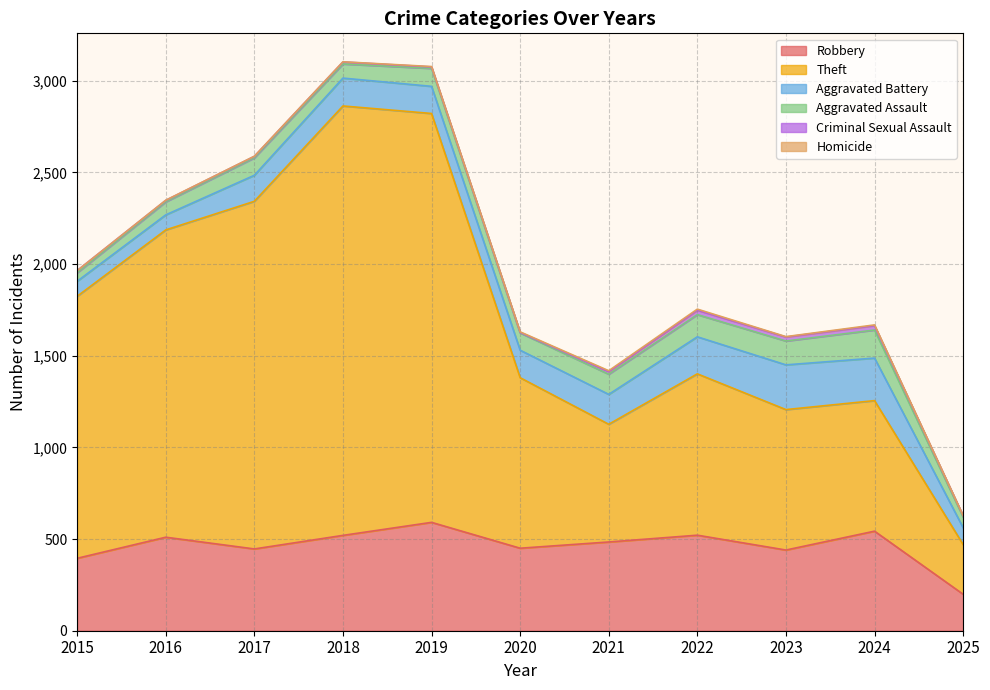

True or false: Aggravated Battery and Robbery cross at least once.

False